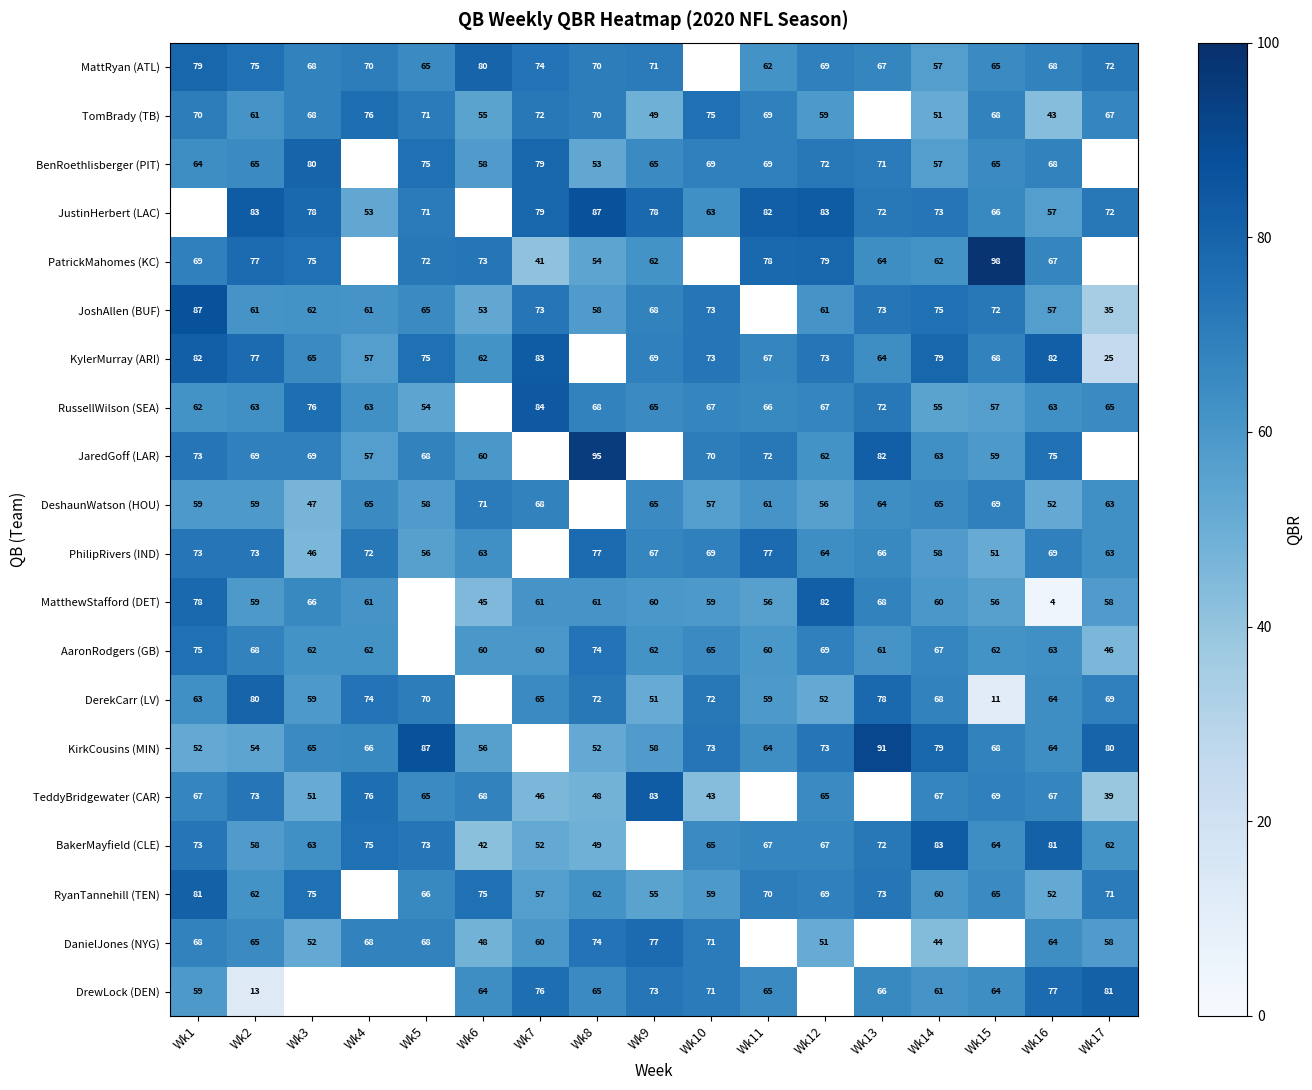

True or false: JustinHerbert (LAC) has a value of 18 at Wk3.

False